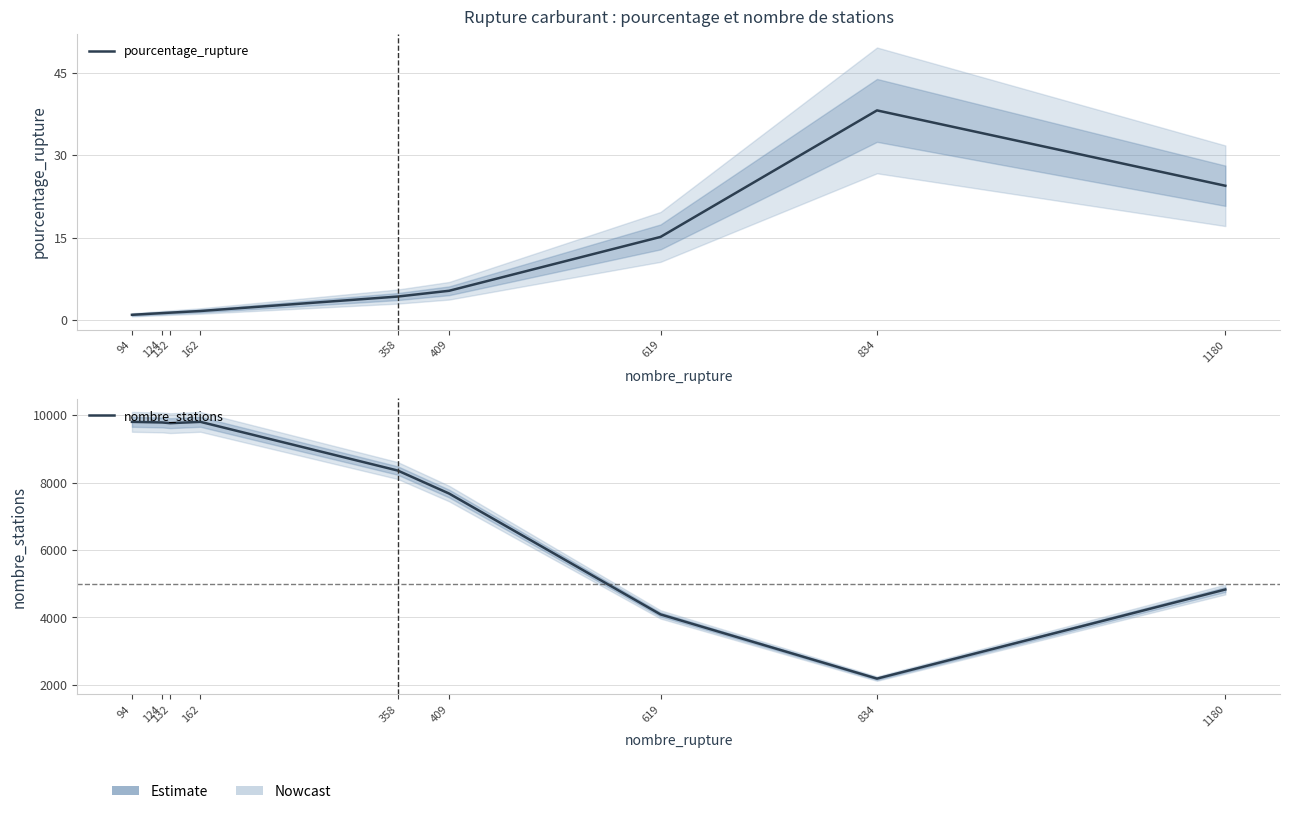

What is the value of the pourcentage_rupture point at the 6th from the left?

5.3